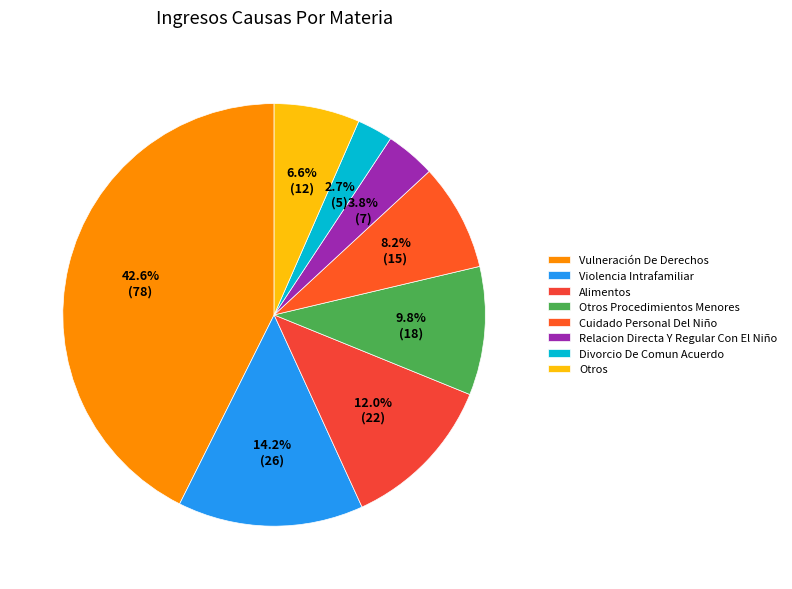

Does any single category account for the majority?

No